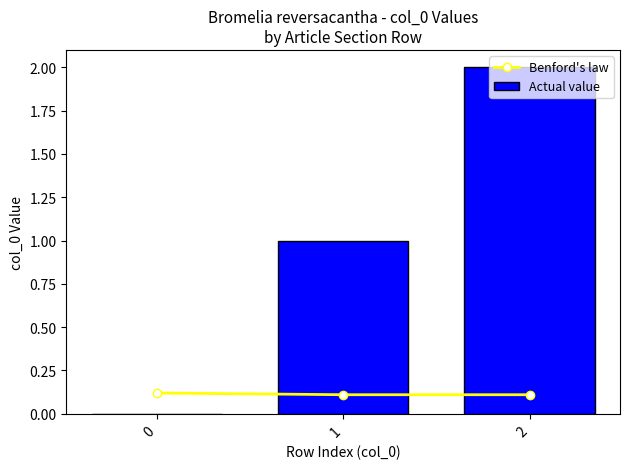

Reading right to left, extract all data points from this chart.

Benford's law: 2=0.1	1=0.1	0=0.1
Actual value: 2=2.0	1=1.0	0=0.0